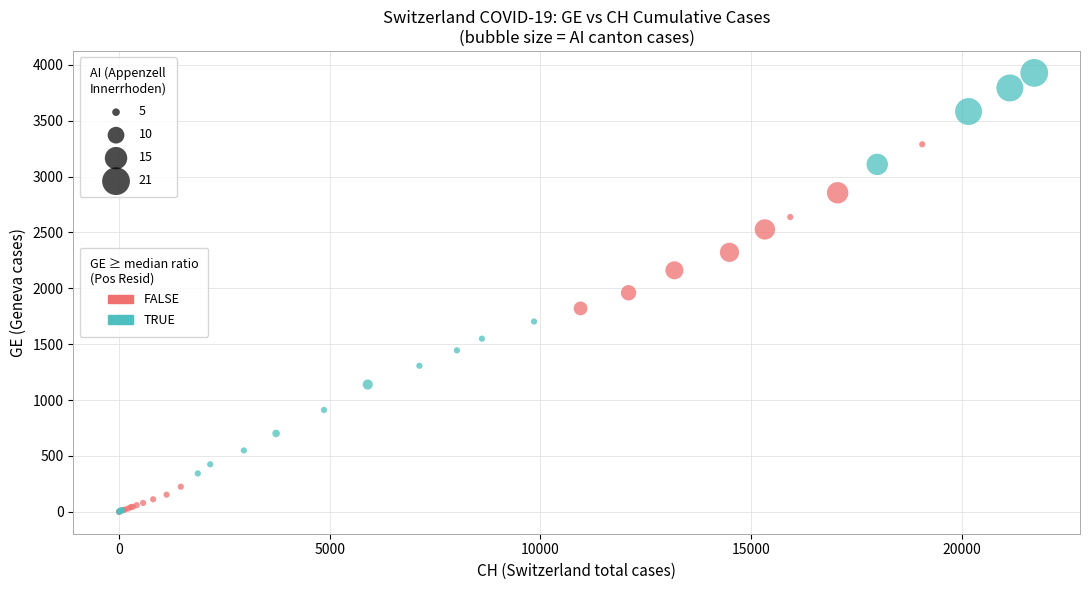

Which series contains the highest Y value?

TRUE